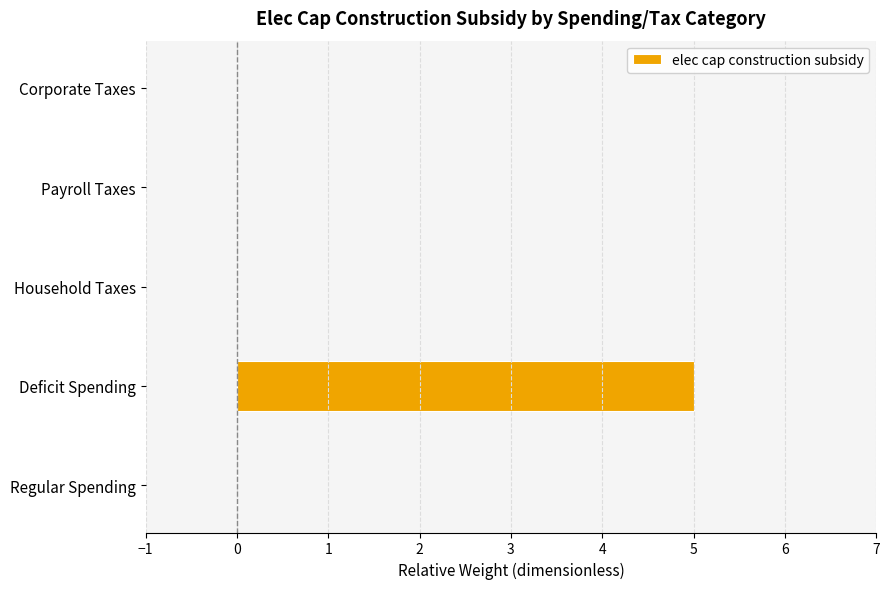

The chart shows a value of -3 at Regular Spending. True or false?

False